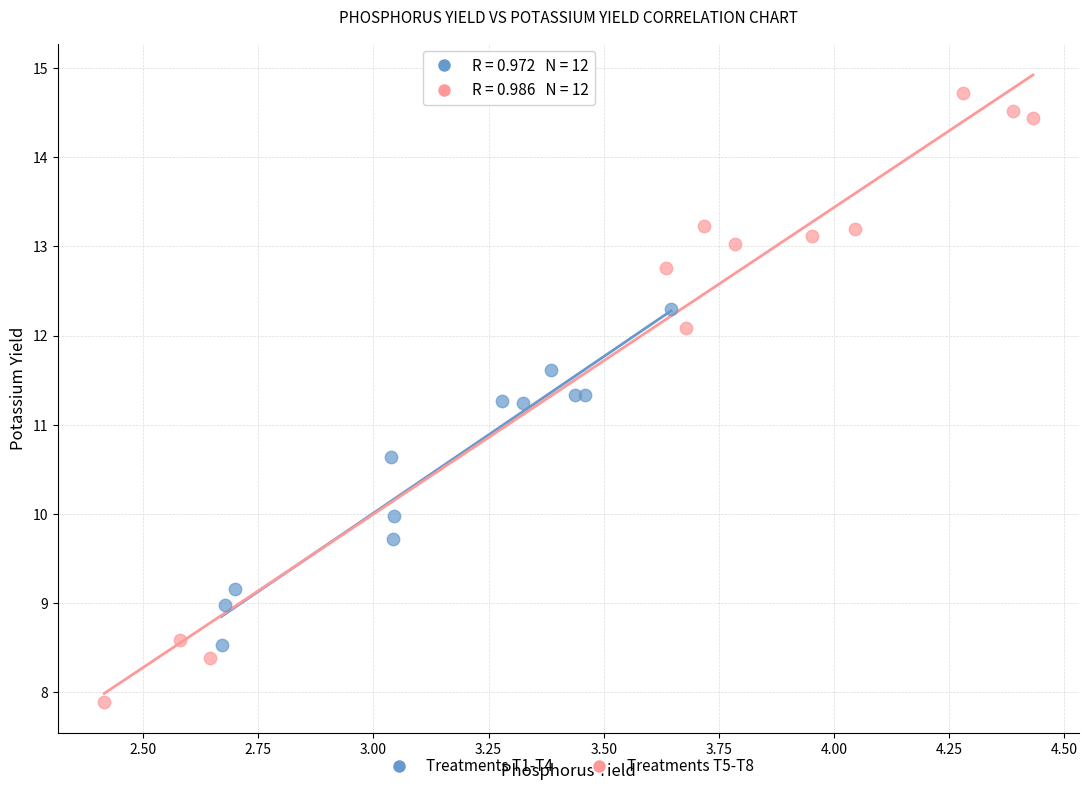

Which series contains the highest Y value?

Treatments T5-T8